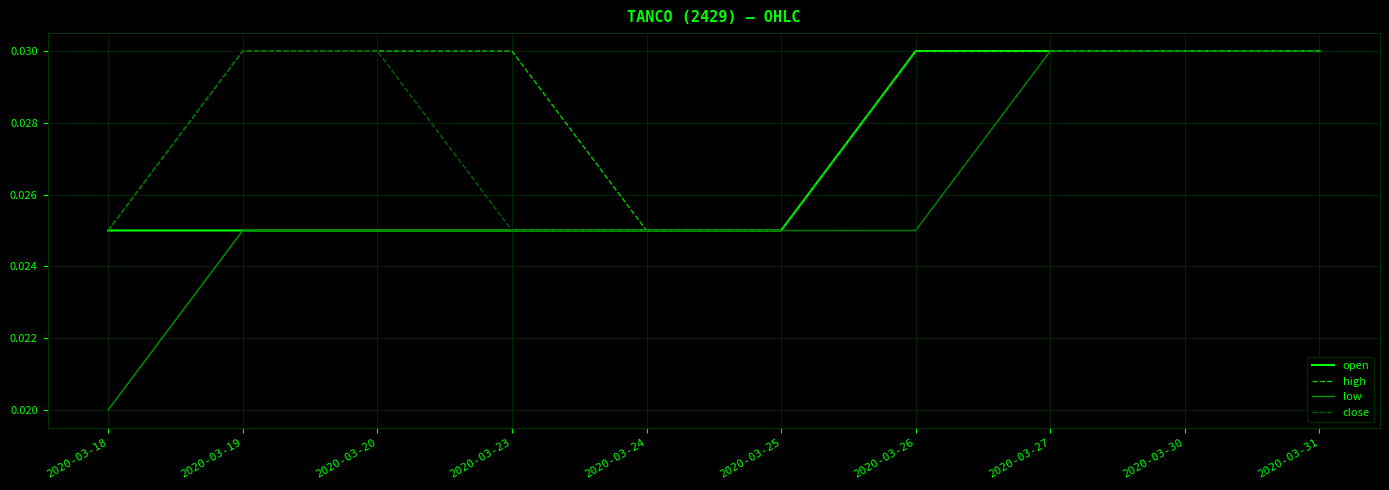

Rank the series by their average value, from highest to lowest.

high, close, open, low